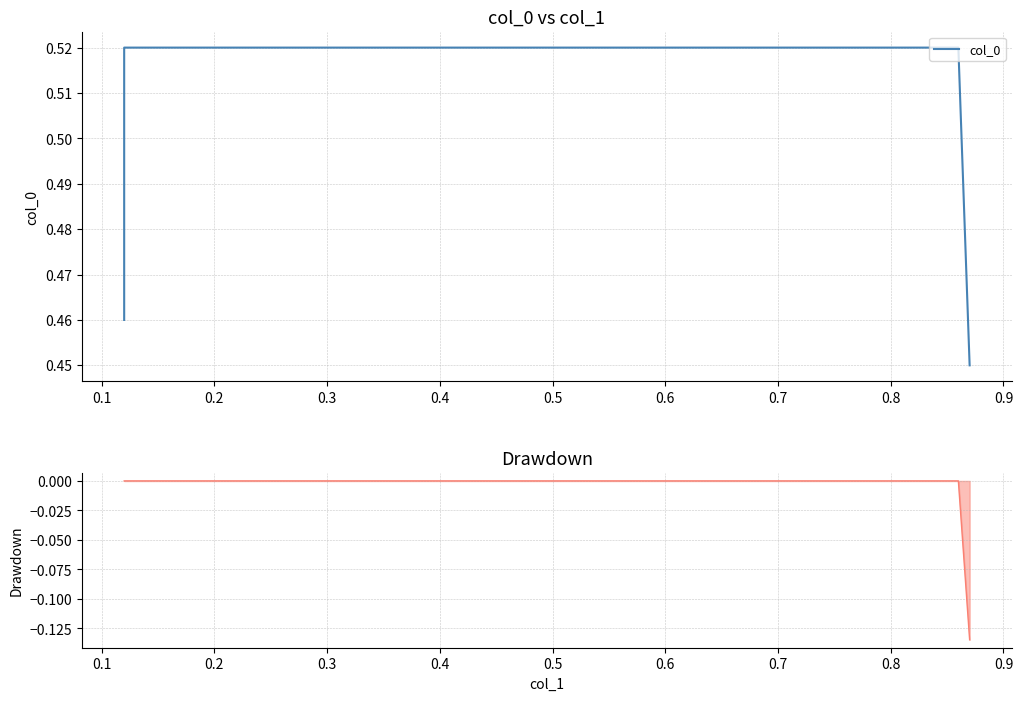

Rank the series at 0.2 from lowest to highest value.

Drawdown, col_0